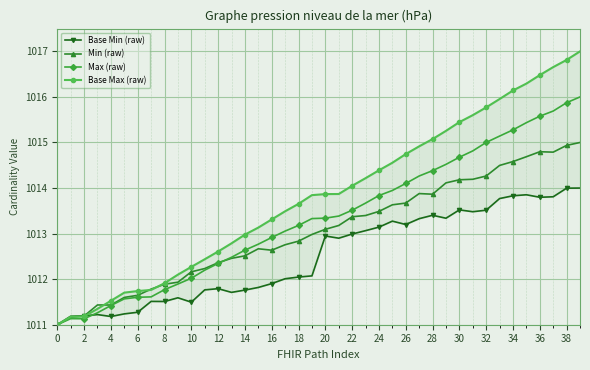

The Max (raw) series shows 1628.1 at 0. True or false?

False